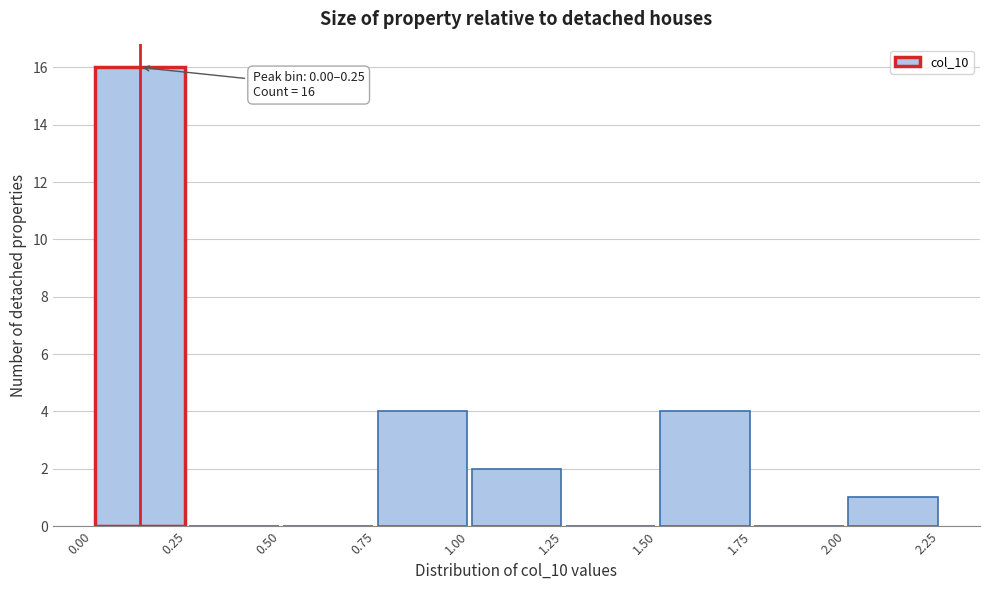

Over which range of the x-axis is the bar tallest?

0.00 to 0.25